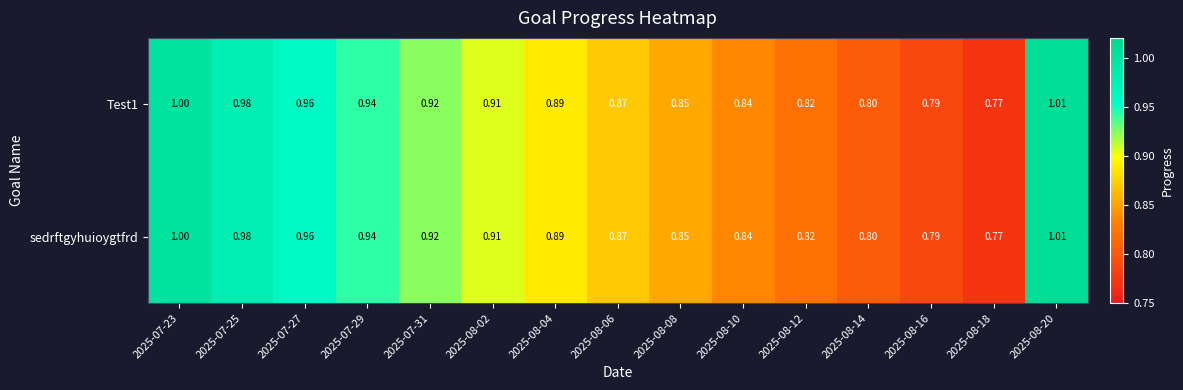

Is the value of sedrftgyhuioygtfrd at 2025-08-20 greater than the value of Test1 at 2025-08-16?

Yes